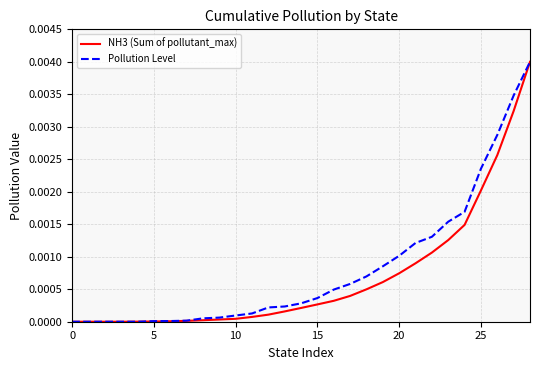

At 20, list the series in order from smallest to largest.

NH3 (Sum of pollutant_max), Pollution Level